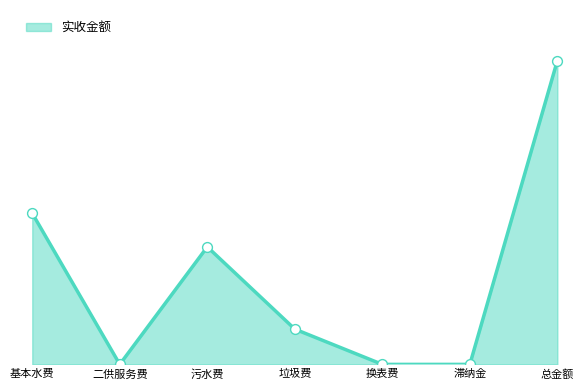

Which has a higher value, 基本水费 or 换表费?

基本水费